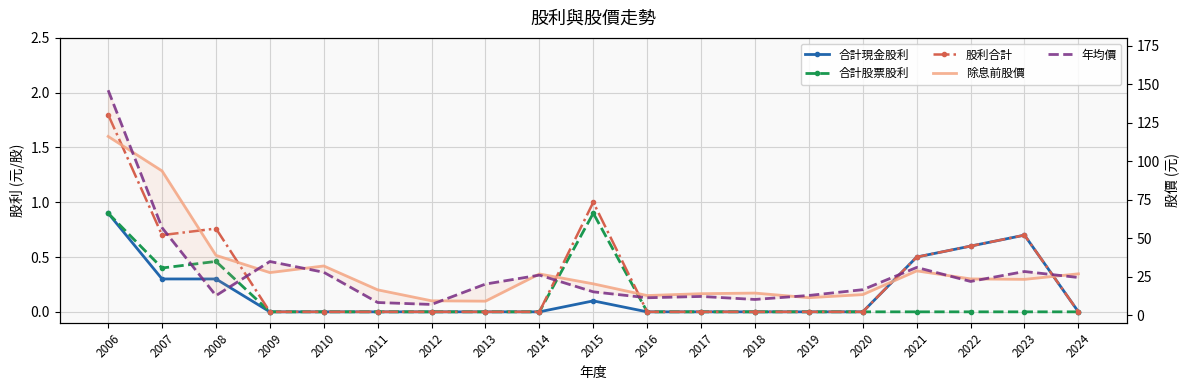

Where is the first local minimum for 年均價?

2008